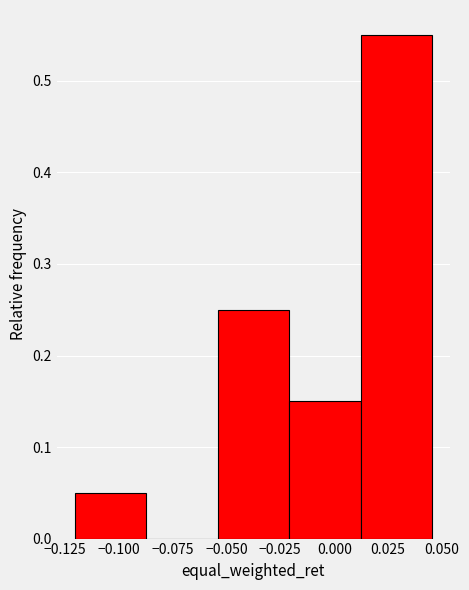

Which range on the x-axis has the tallest bar?

0.010 to 0.045